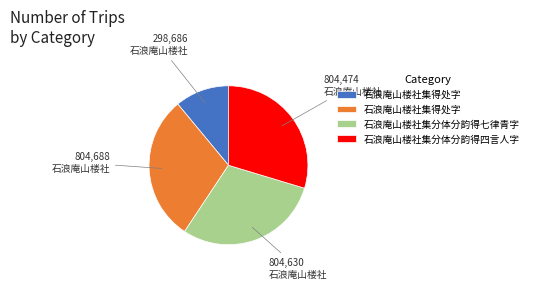

Is there any slice that represents more than half of the pie?

No